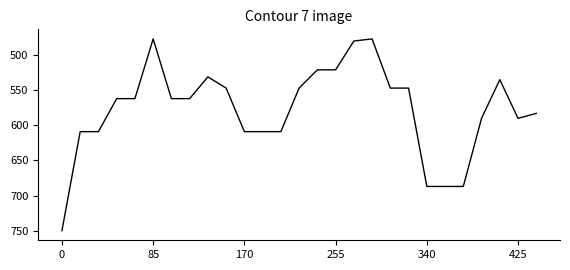

What is the greatest value displayed?

750